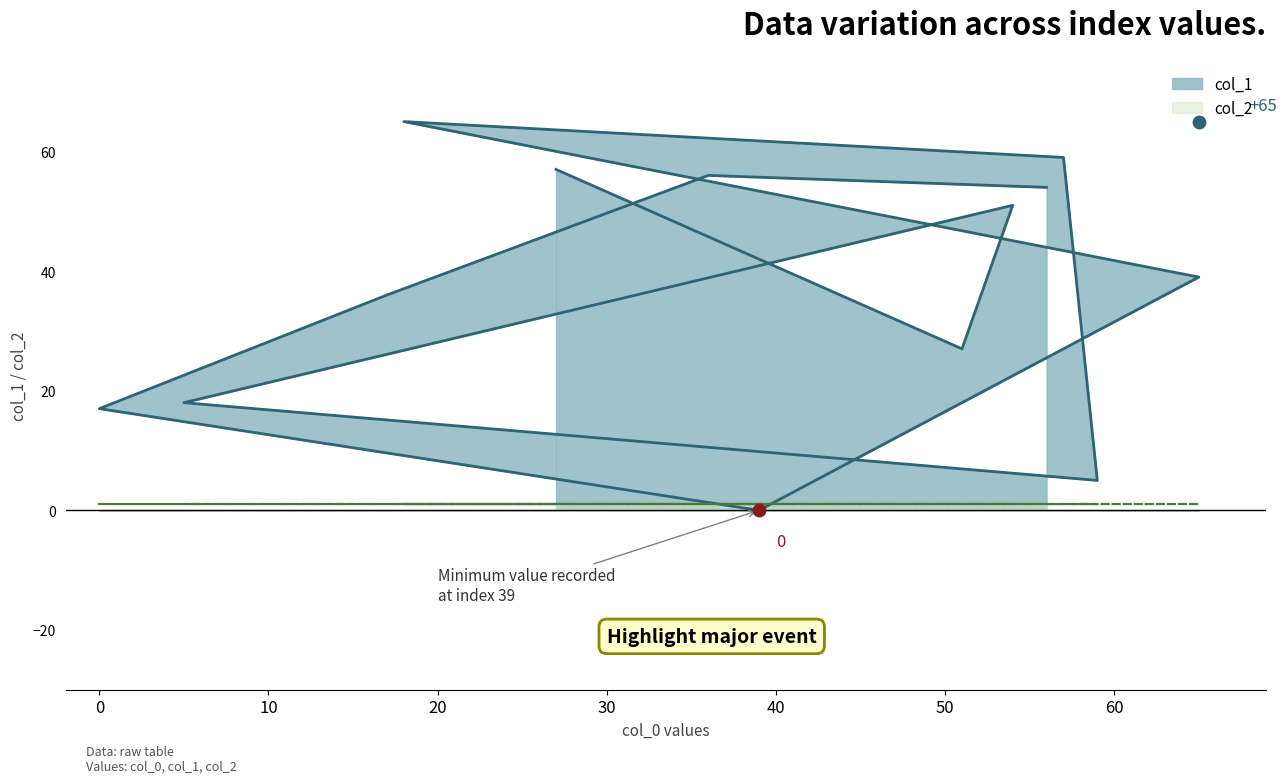

True or false: there are more than 2 points higher than both neighbors.

True